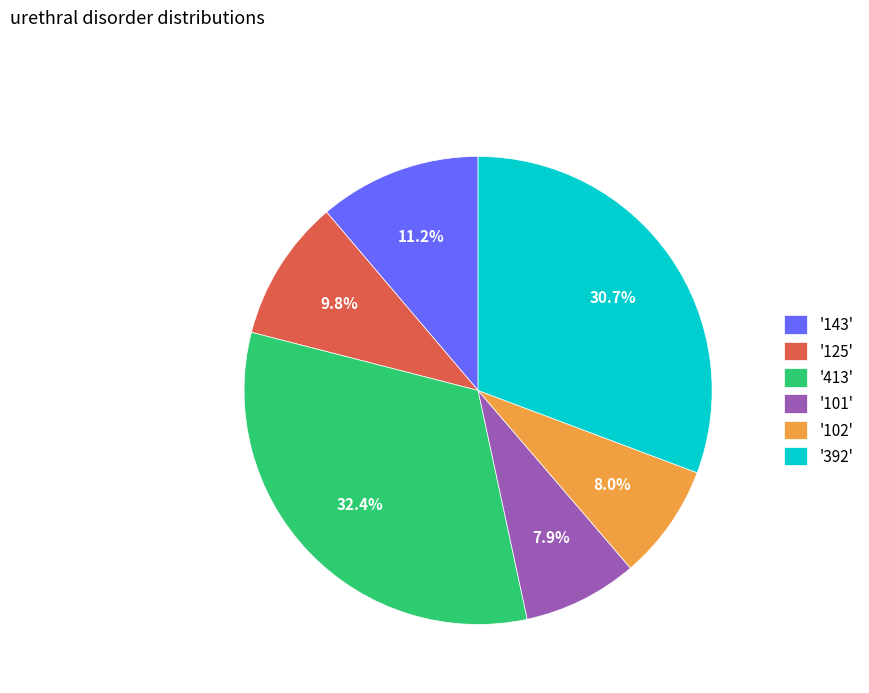

What is the largest slice in the pie chart?

'413'